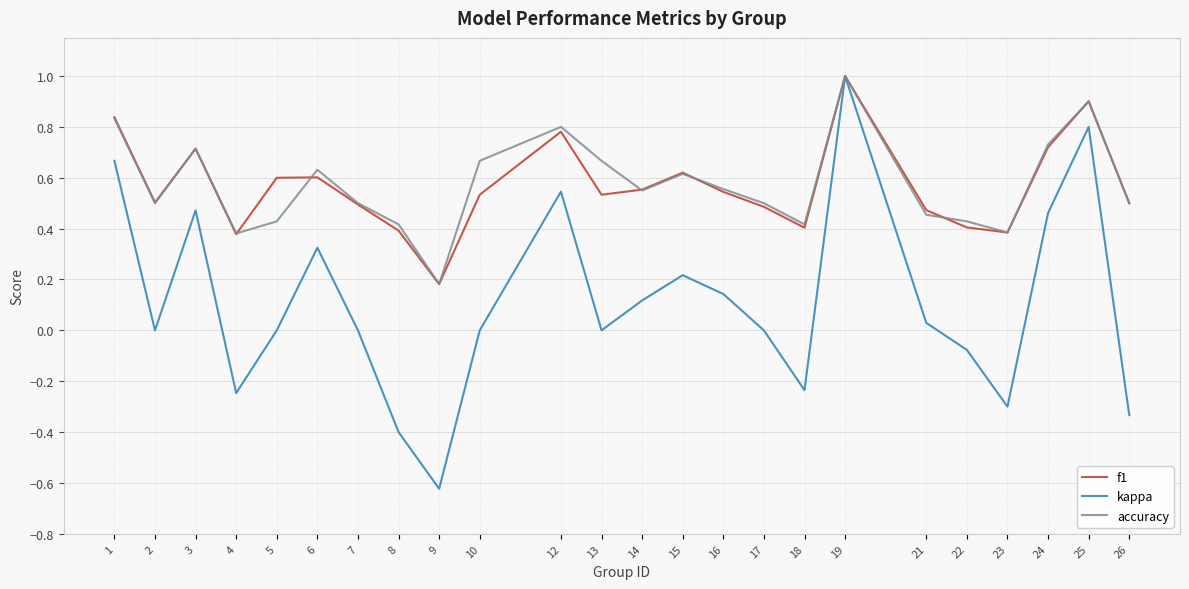

The value of f1 at 4 is 0.4. True or false?

True